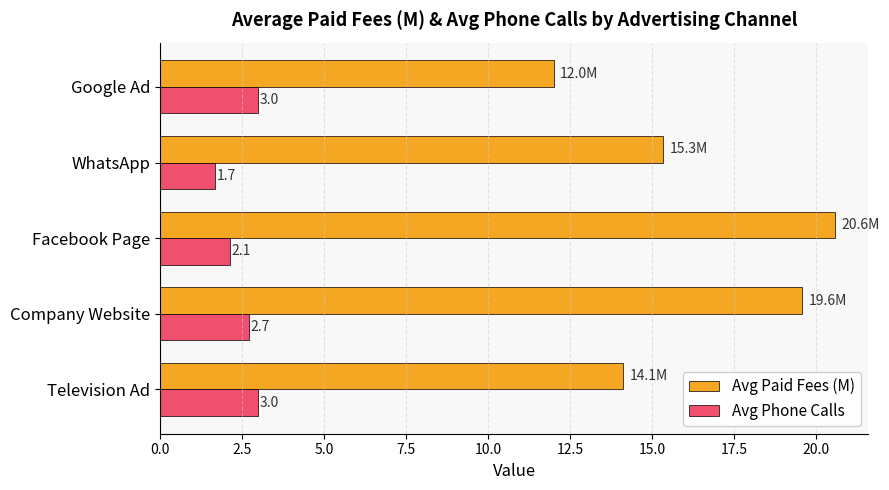

The value of Avg Phone Calls at WhatsApp is 1.7. True or false?

True